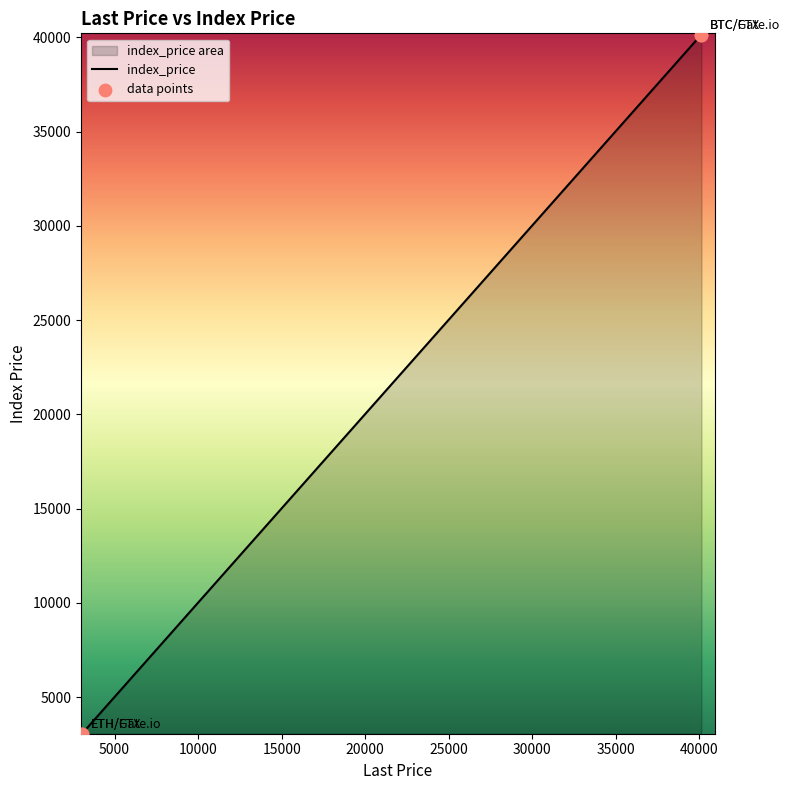

Which series reaches the maximum Y coordinate?

index_price